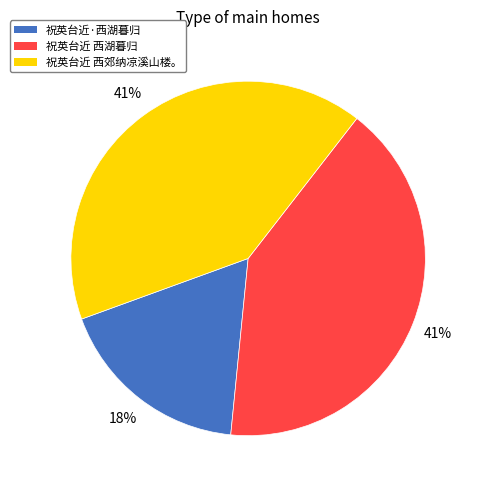

To the nearest percent, what is the combined percentage of 祝英台近·西湖暮归 and 祝英台近 西湖暮归?

59%